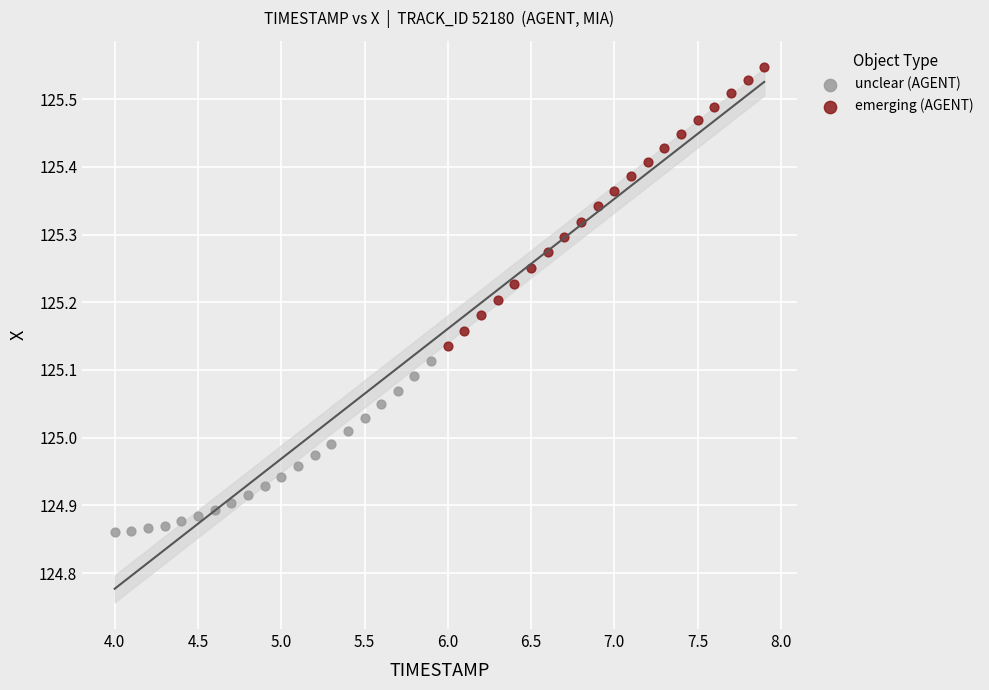

Which series has the largest Y range (max minus min)?

emerging (AGENT)